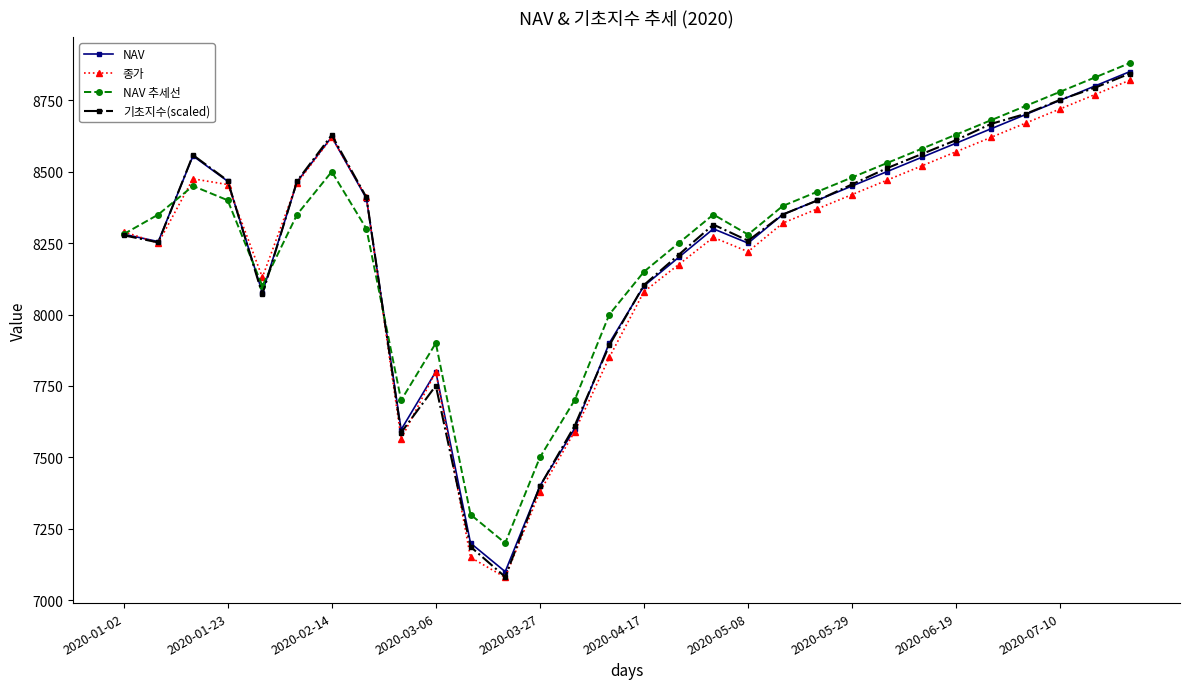

Count the number of data series in this chart.

4